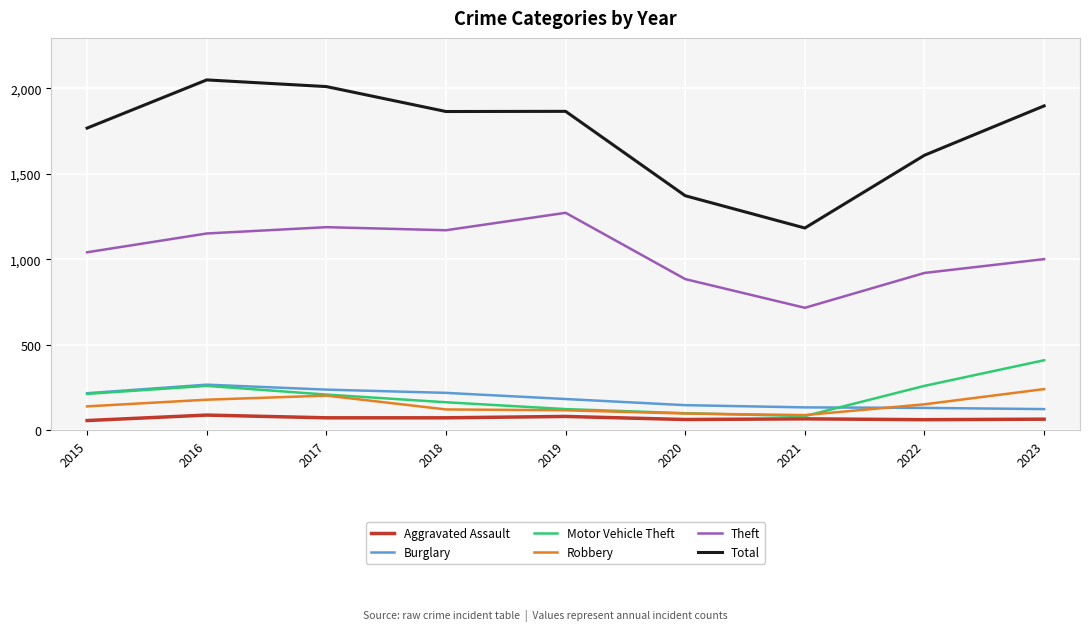

Rank the series by their maximum value, from highest to lowest.

Total, Theft, Motor Vehicle Theft, Burglary, Robbery, Aggravated Assault